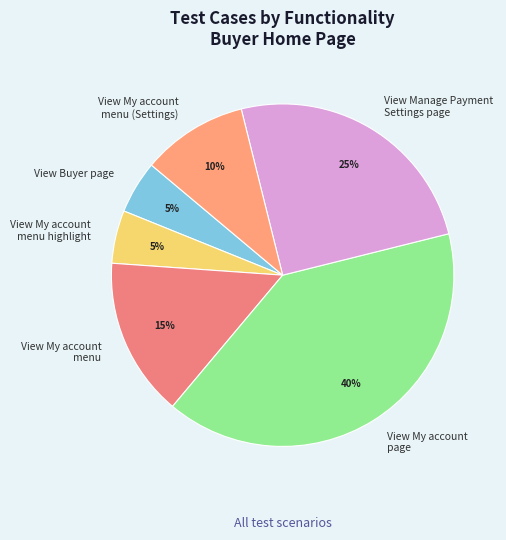

What is the largest slice in the pie chart?

View My account page